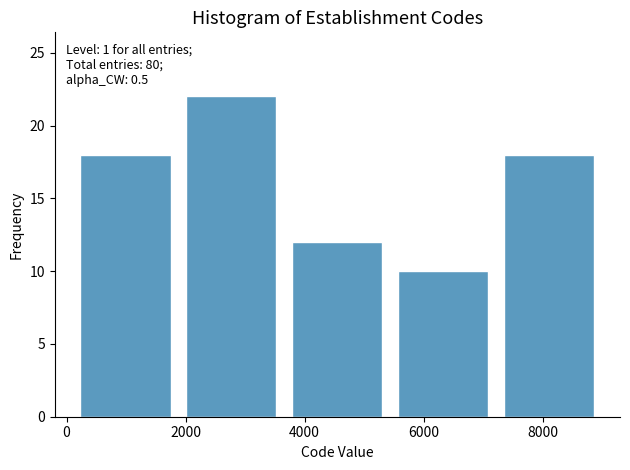

Which range on the x-axis has the tallest bar?

1800 to 3600